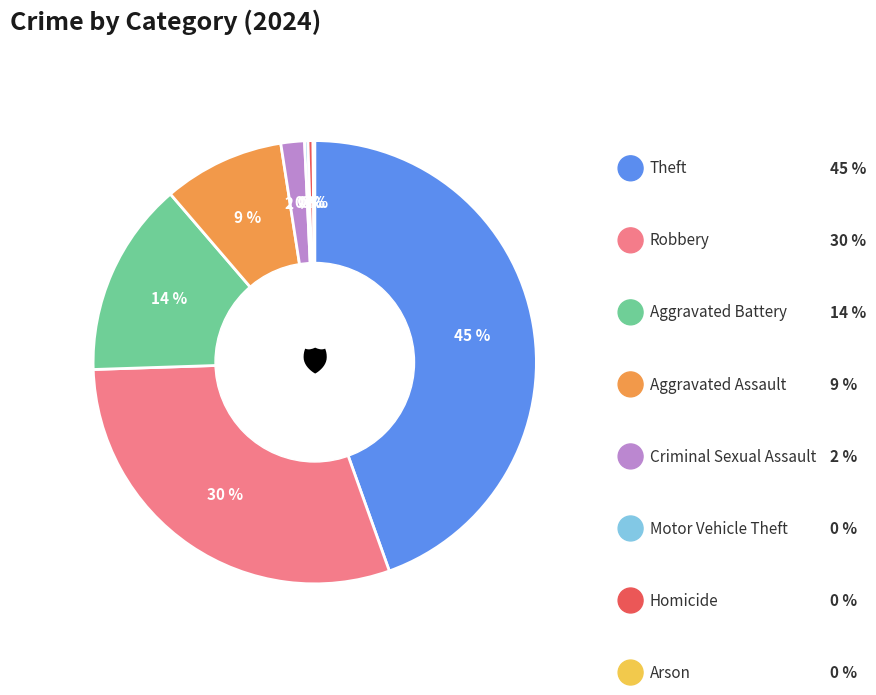

Between Motor Vehicle Theft and Aggravated Battery, which is larger?

Aggravated Battery